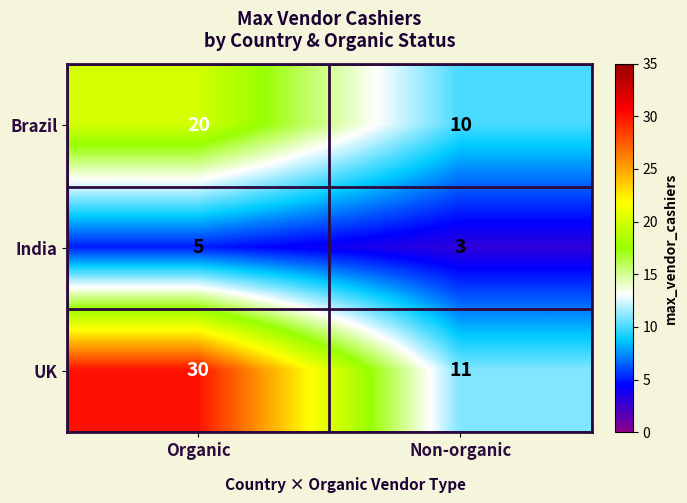

What is the sum of the India values at Organic and Non-organic?

8